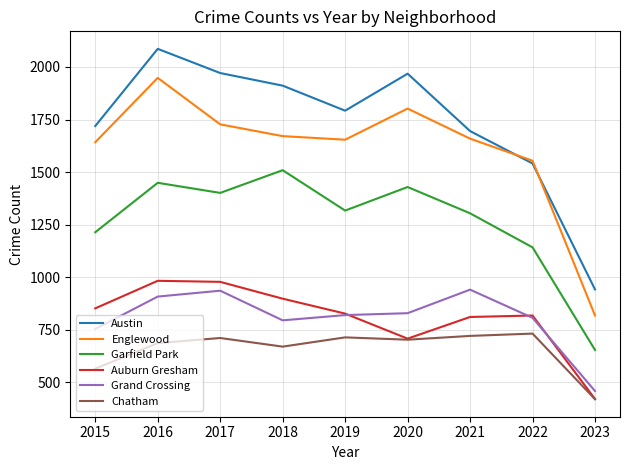

True or false: Grand Crossing and Austin cross at least once.

False